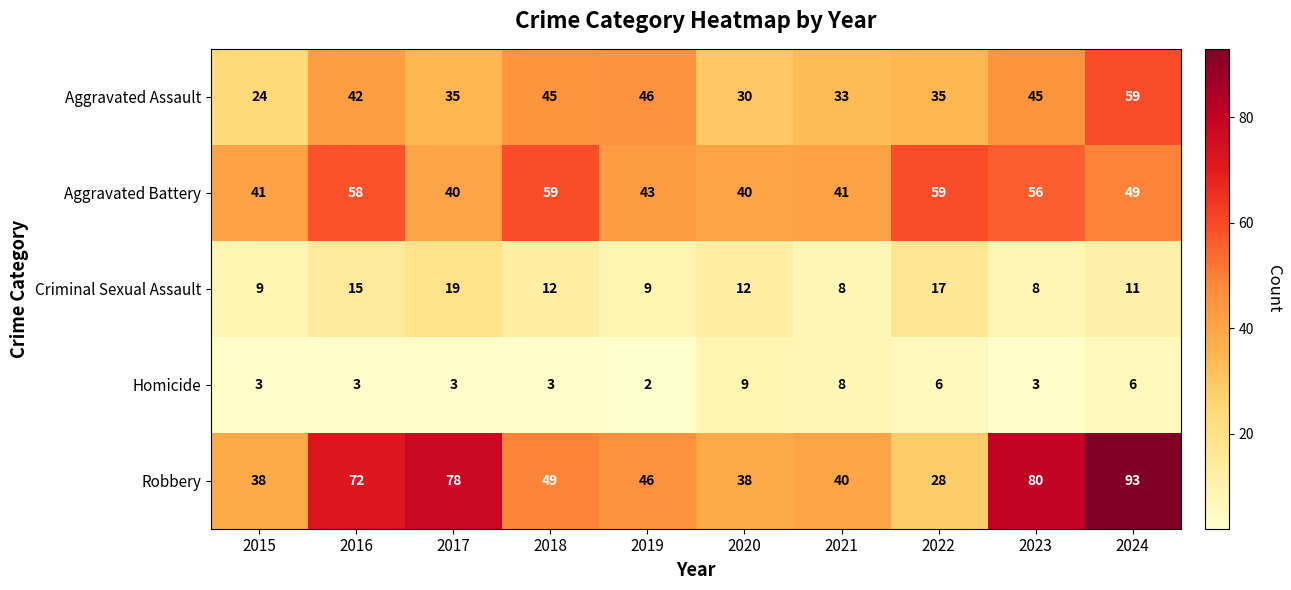

What is the total value across all series at 2017?

175